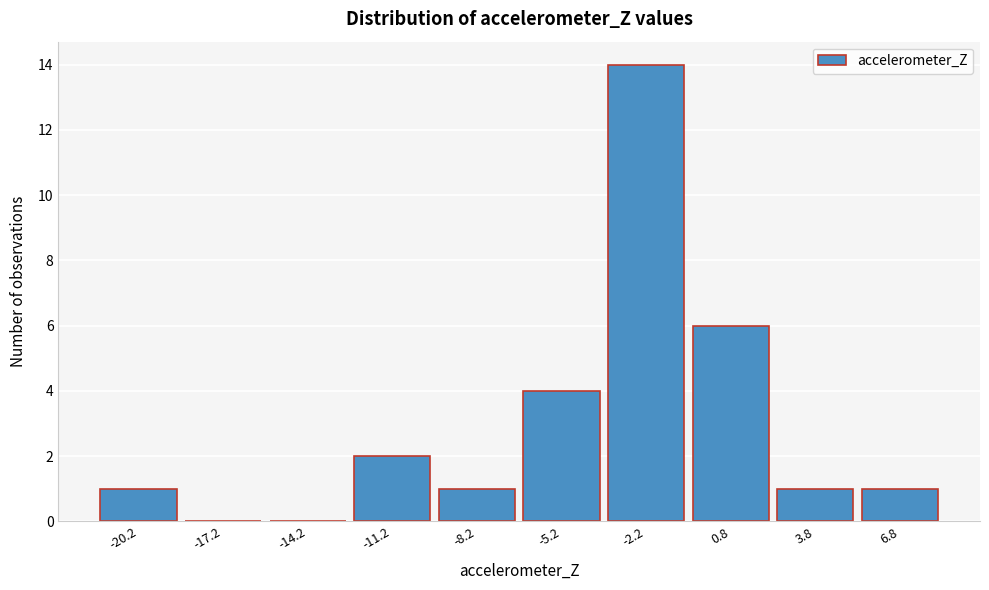

Reading left to right, list all the values displayed in this chart.

-20.2=1	-17.2=0	-14.2=0	-11.2=2	-8.2=1	-5.2=4	-2.2=14	0.8=6	3.8=1	6.8=1